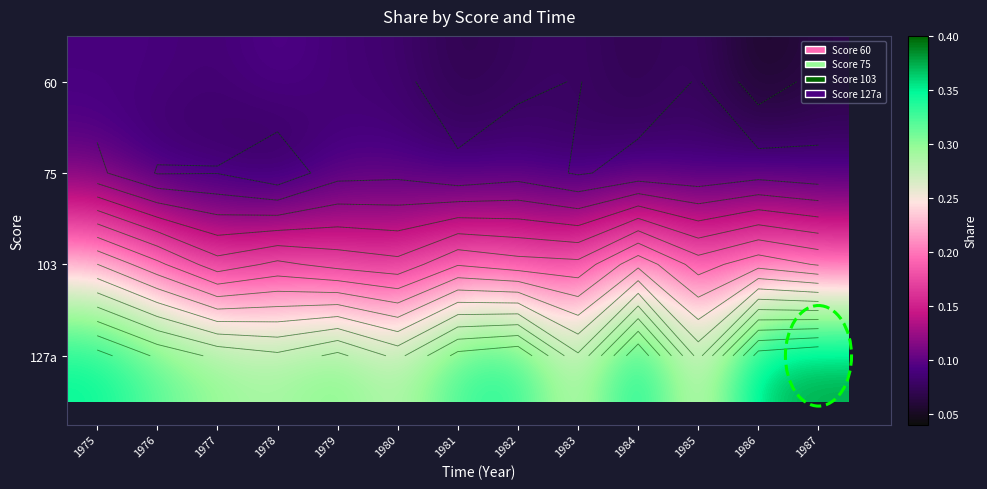

At which category is the sum across all series the highest?

1975